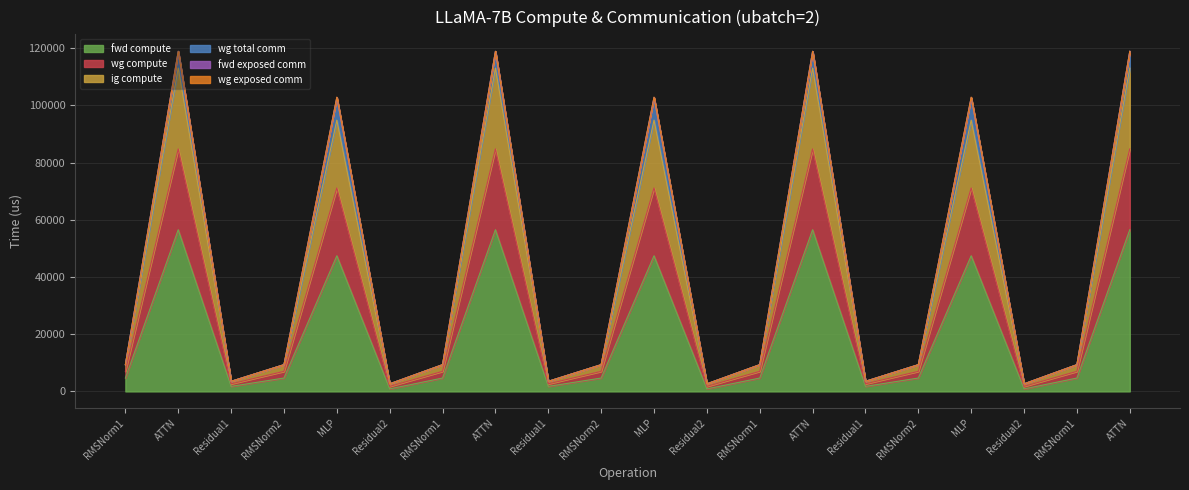

Does the chart have visible grid lines?

Yes